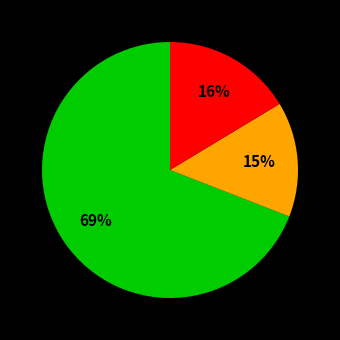

To the nearest percent, what is the average slice percentage?

33%